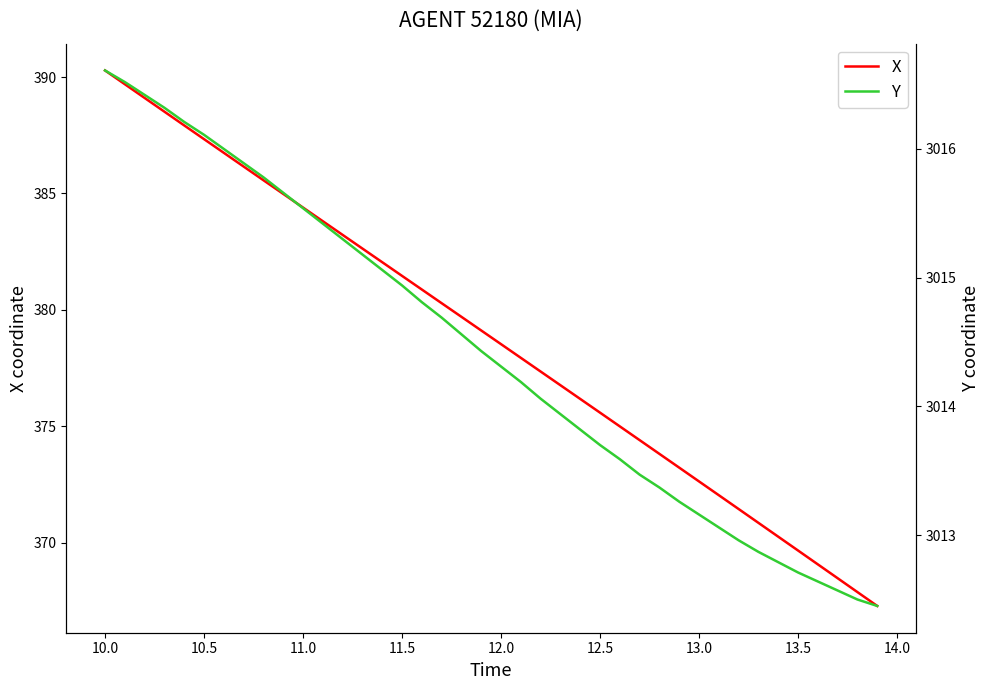

Read the X value at 12.0.

378.5